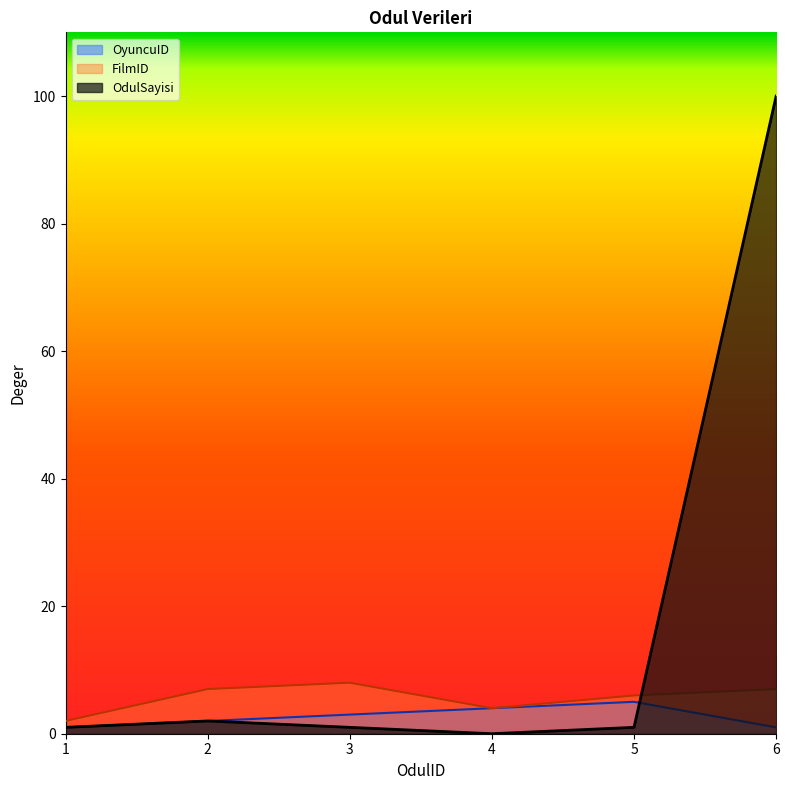

Read the FilmID value at 3.

8